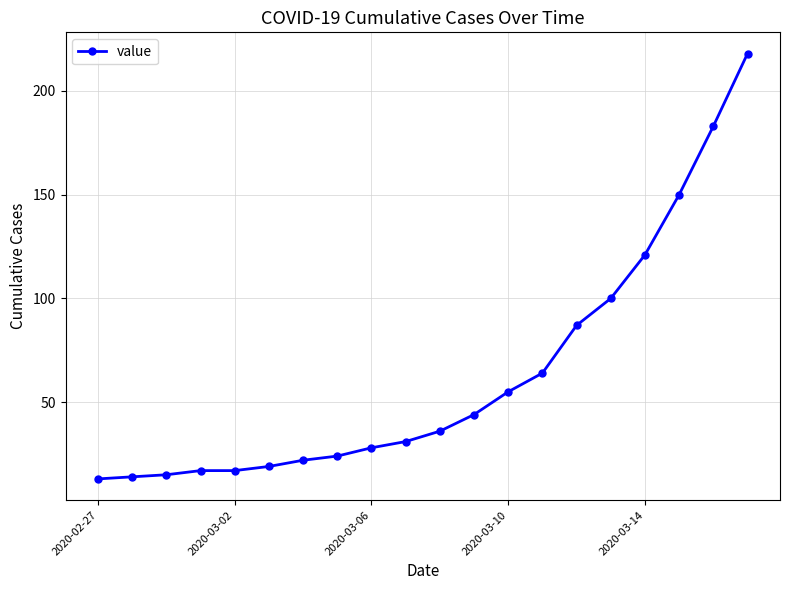

Count the number of data series in this chart.

1